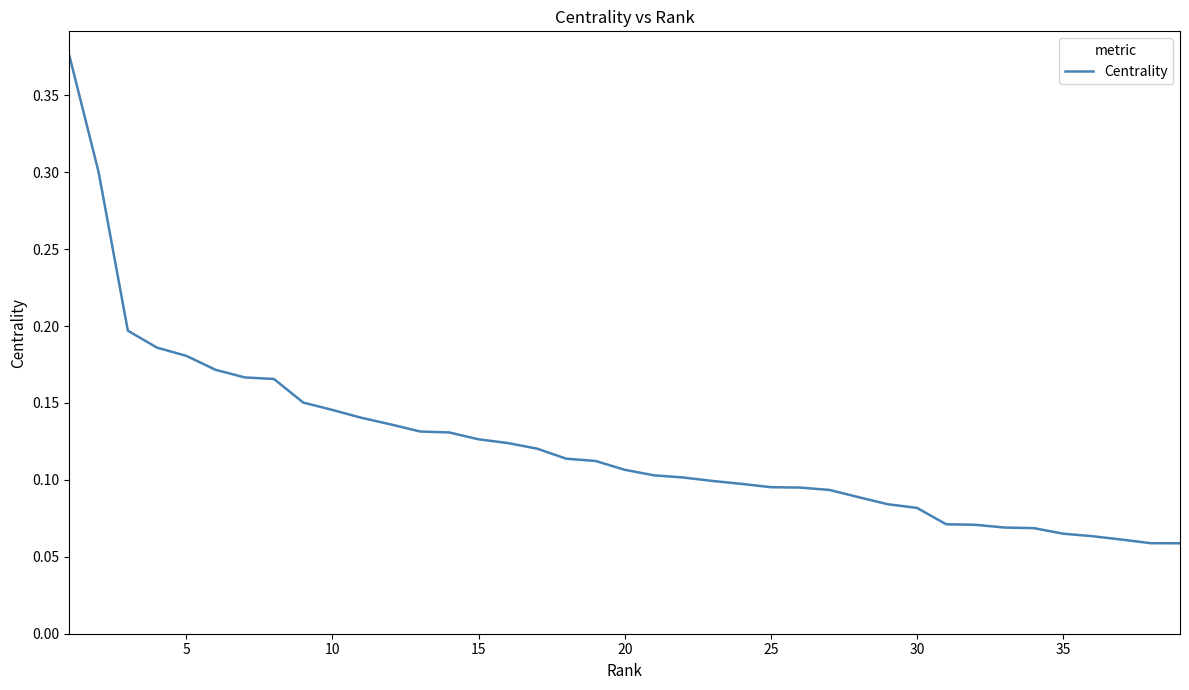

What is the difference between the maximum and minimum values?

0.3